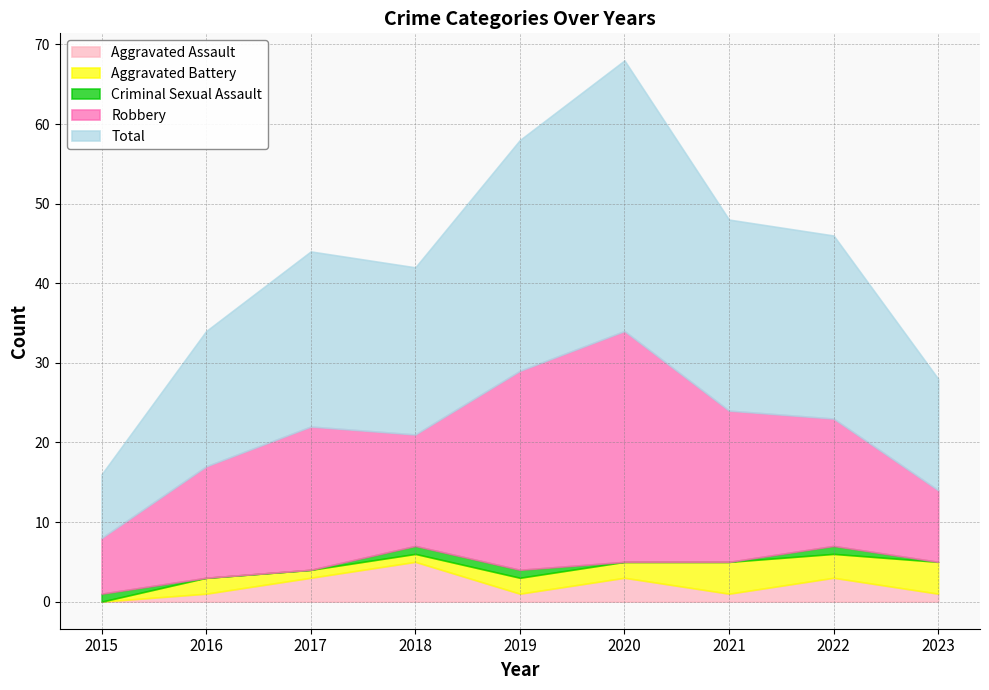

Which series has the largest range (max minus min)?

Total